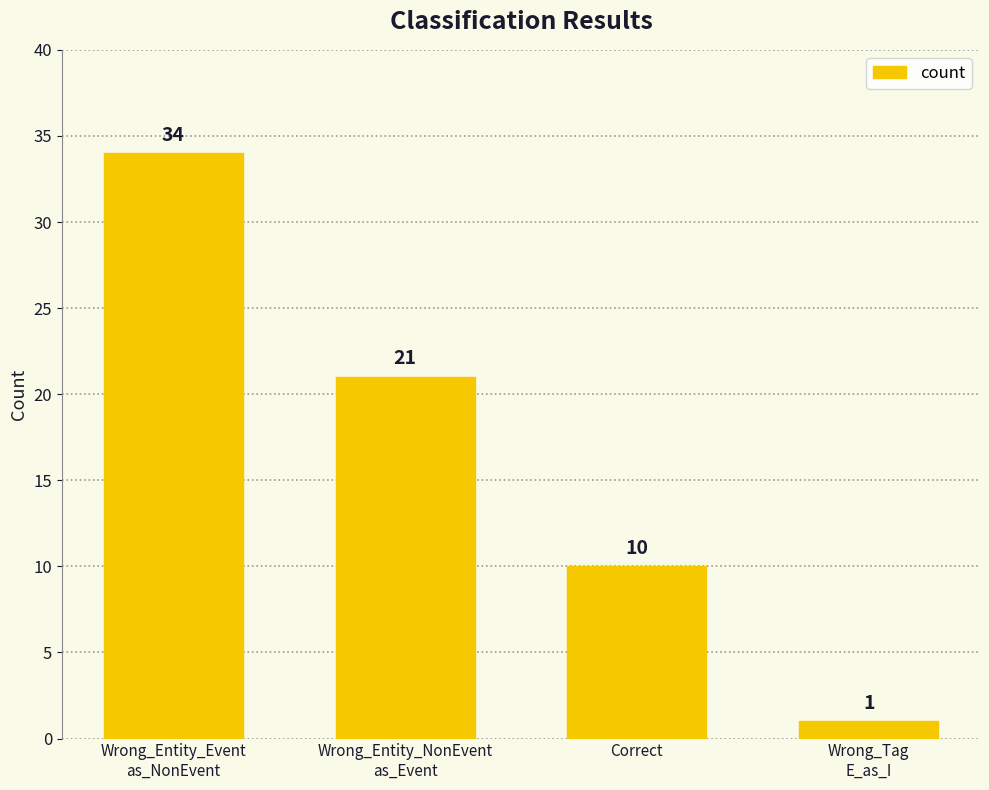

Is it true that the value at Correct is 6?

False